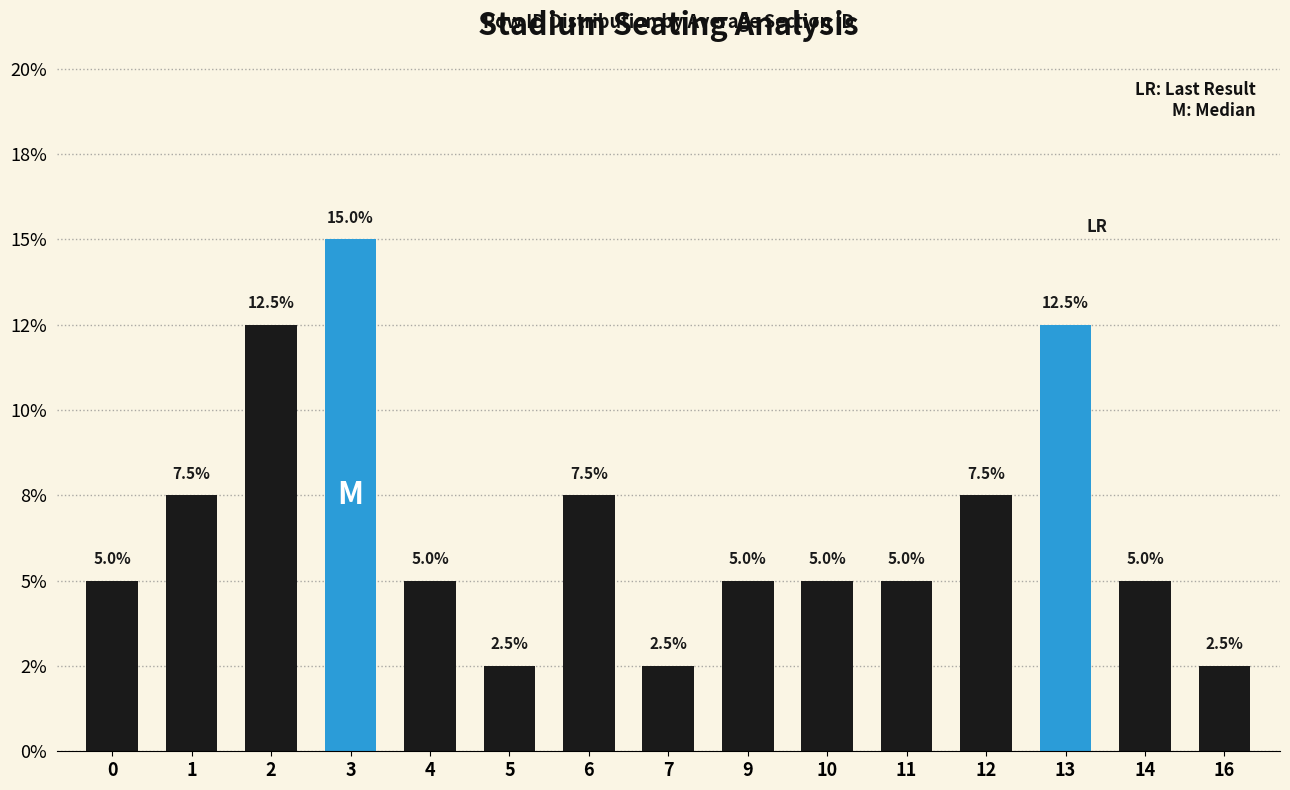

Where is the data nearest to the value 0?

5